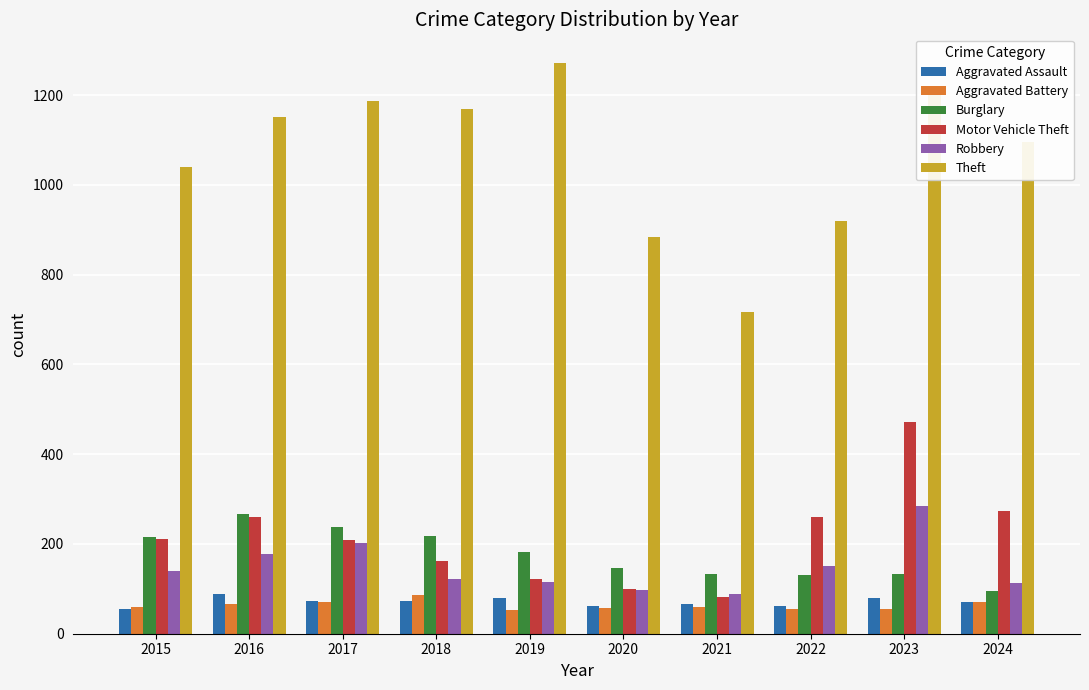

Which category has the highest value in the Burglary series?

2016